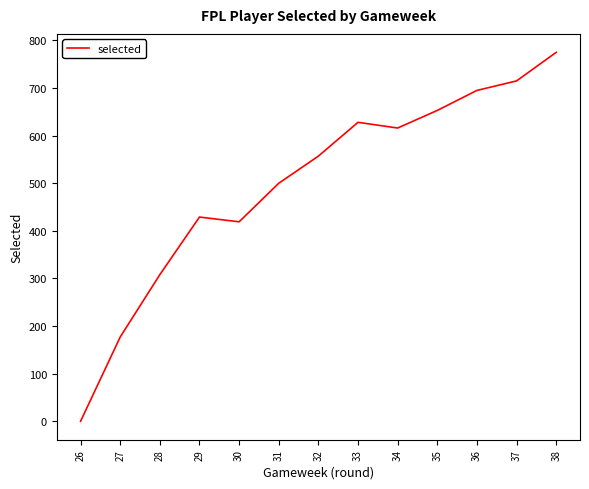

How many lines are shown in the chart?

1